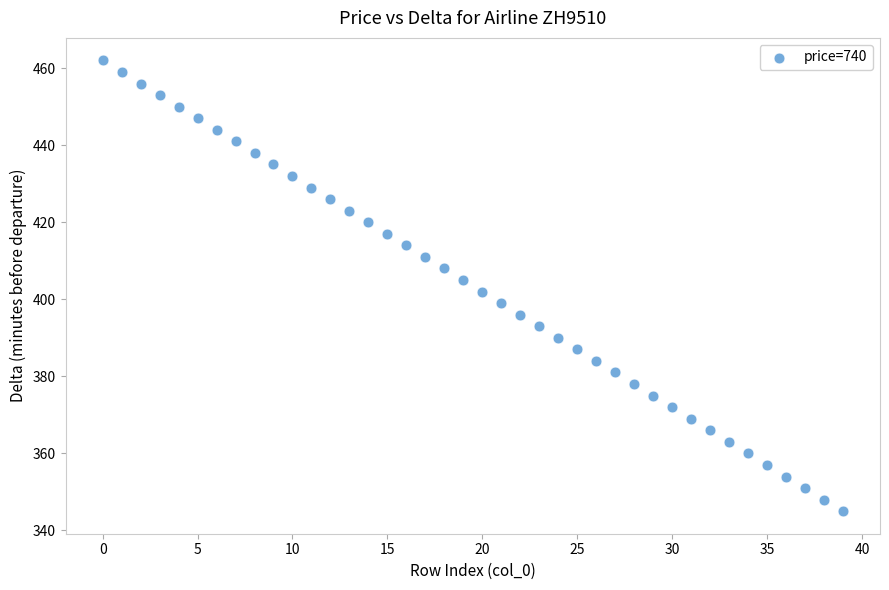

What is the range of Y values (max minus min)?

117